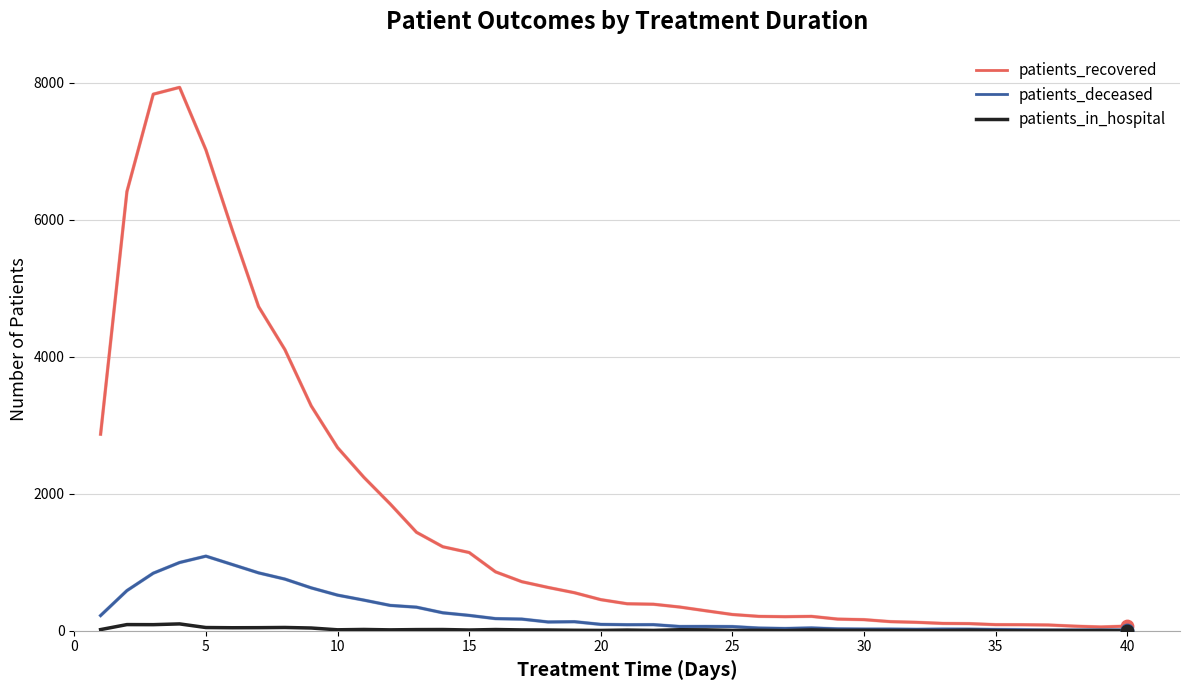

Which series has the largest total across all categories?

patients_recovered